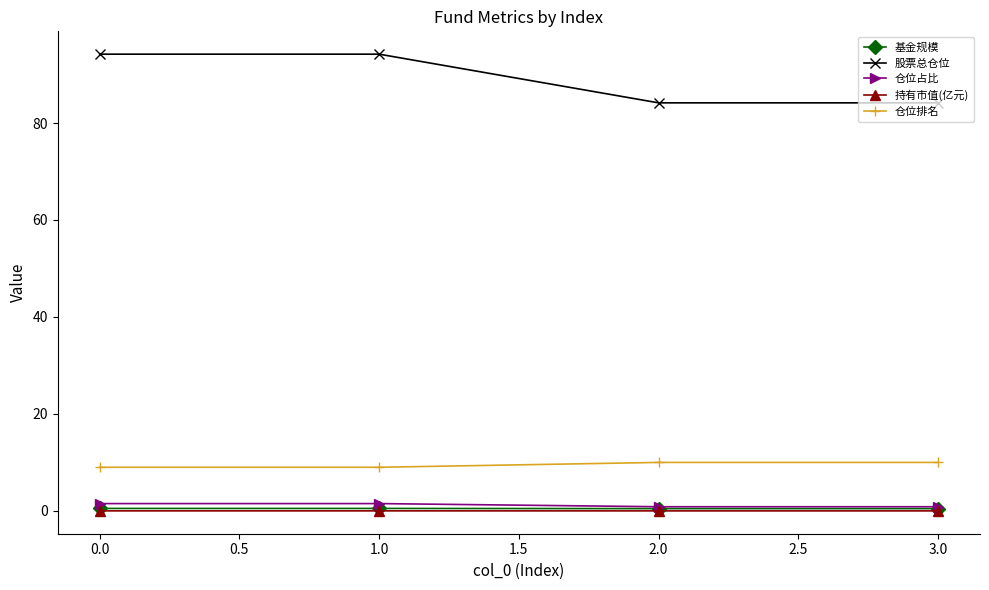

Which series has the largest range (max minus min)?

股票总仓位